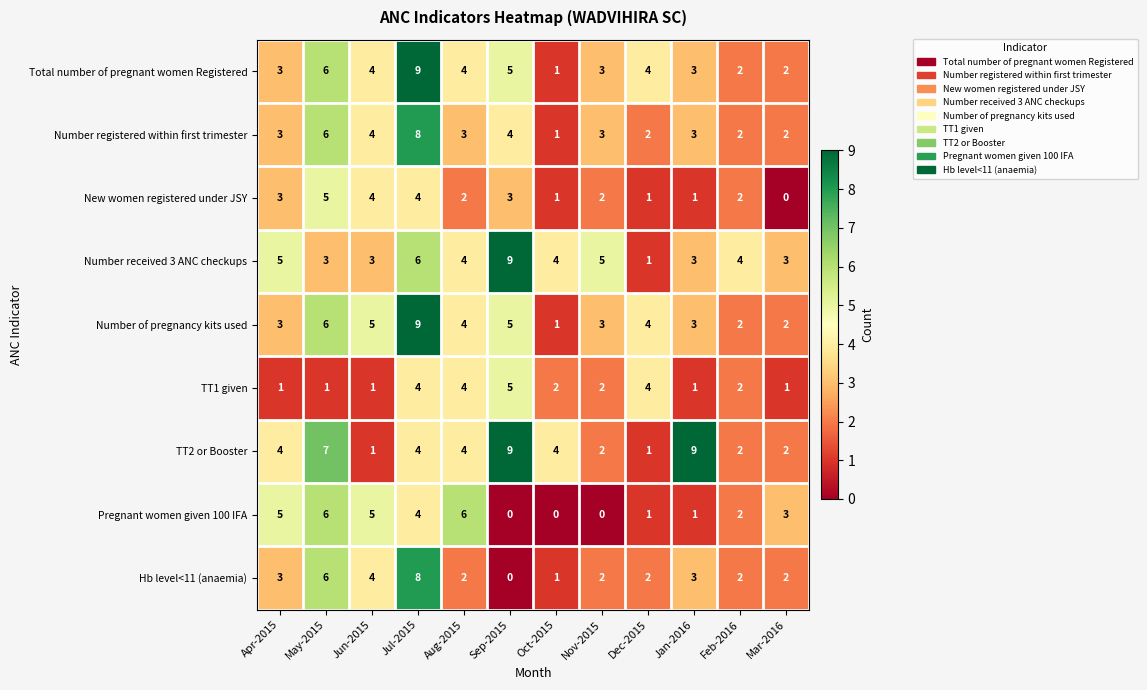

What is the average value of the Total number of pregnant women Registered series?

4